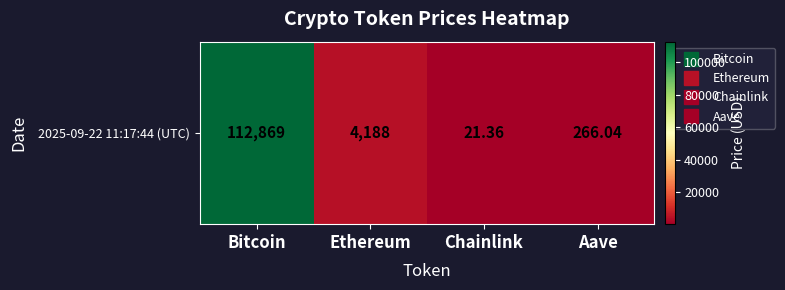

What is the sum of all values?

117344.0